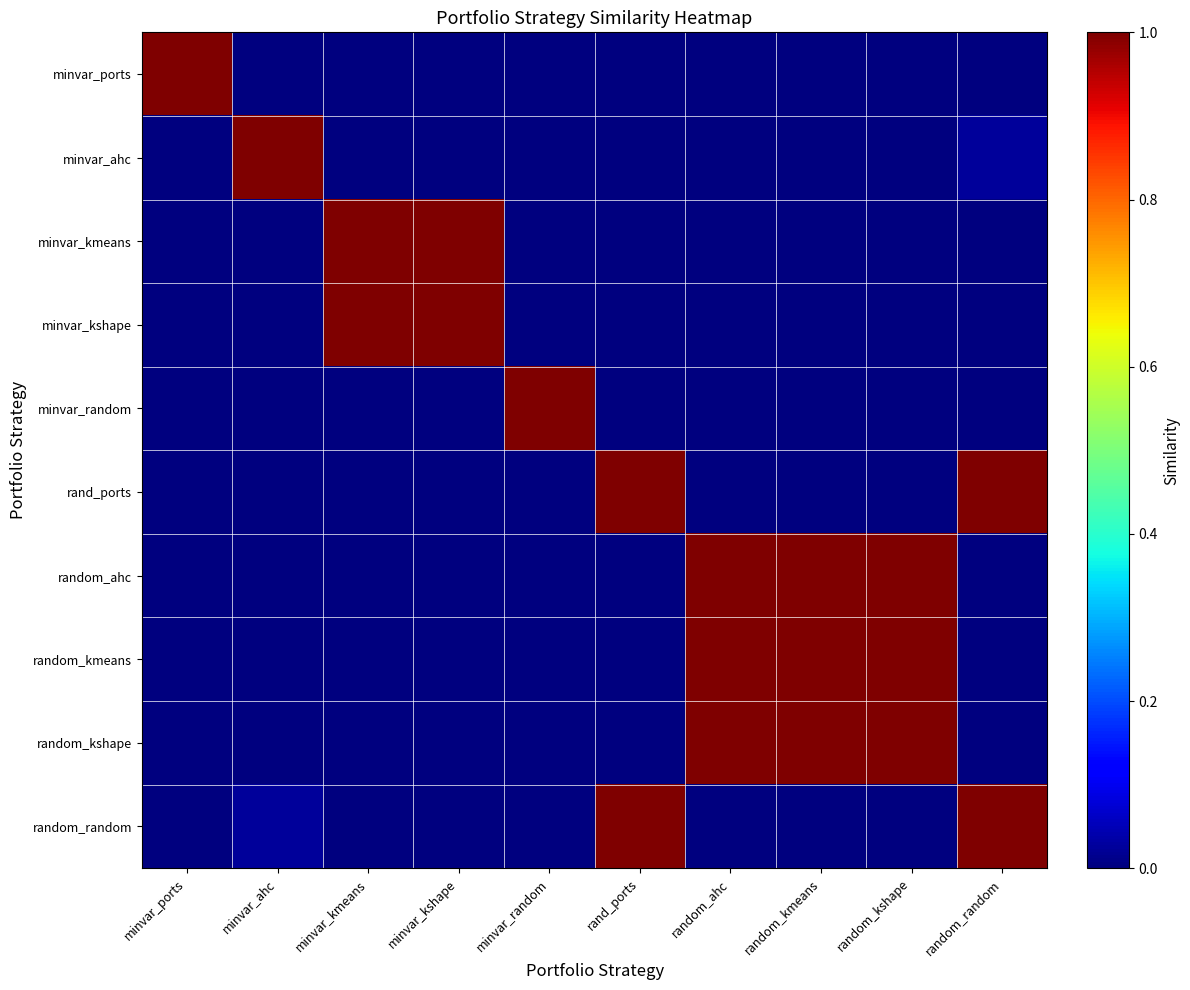

At minvar_ahc, list the series in order from largest to smallest.

minvar_ahc, random_random, minvar_ports, minvar_kmeans, minvar_kshape, minvar_random, rand_ports, random_ahc, random_kmeans, random_kshape